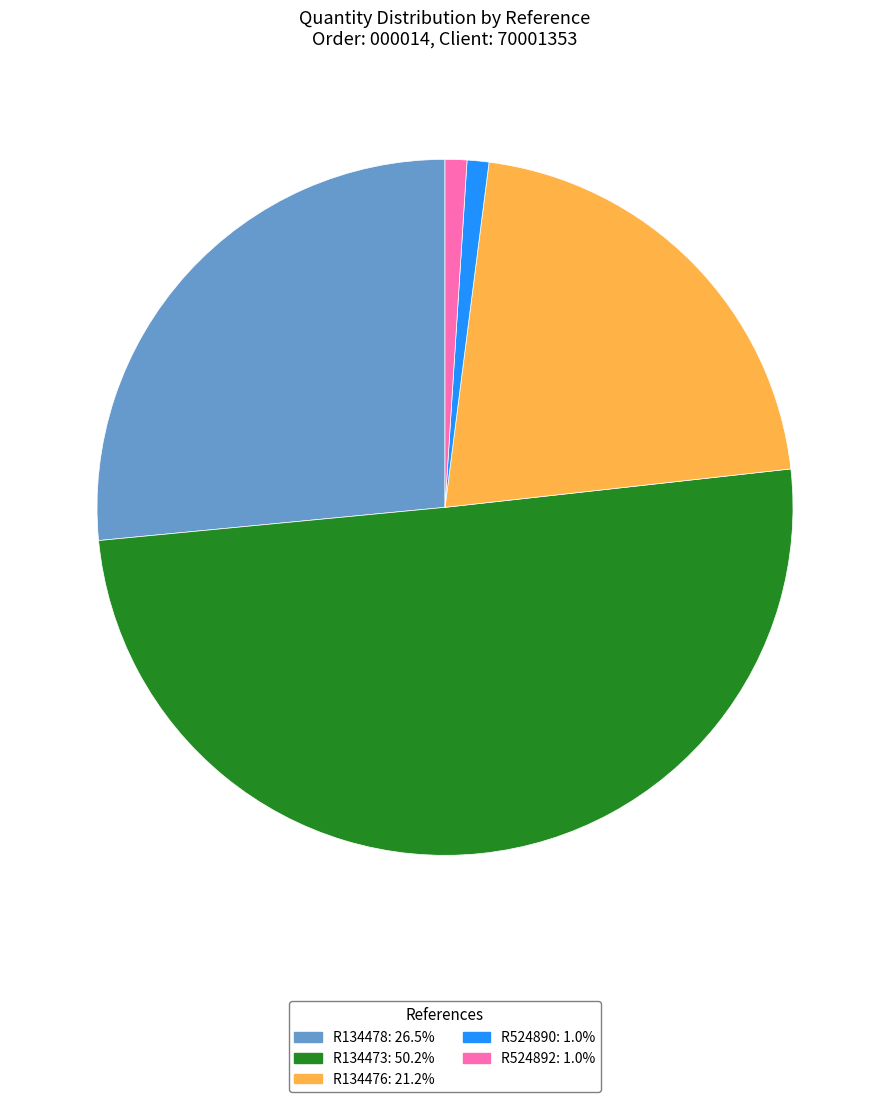

How many segments does this pie chart have?

5